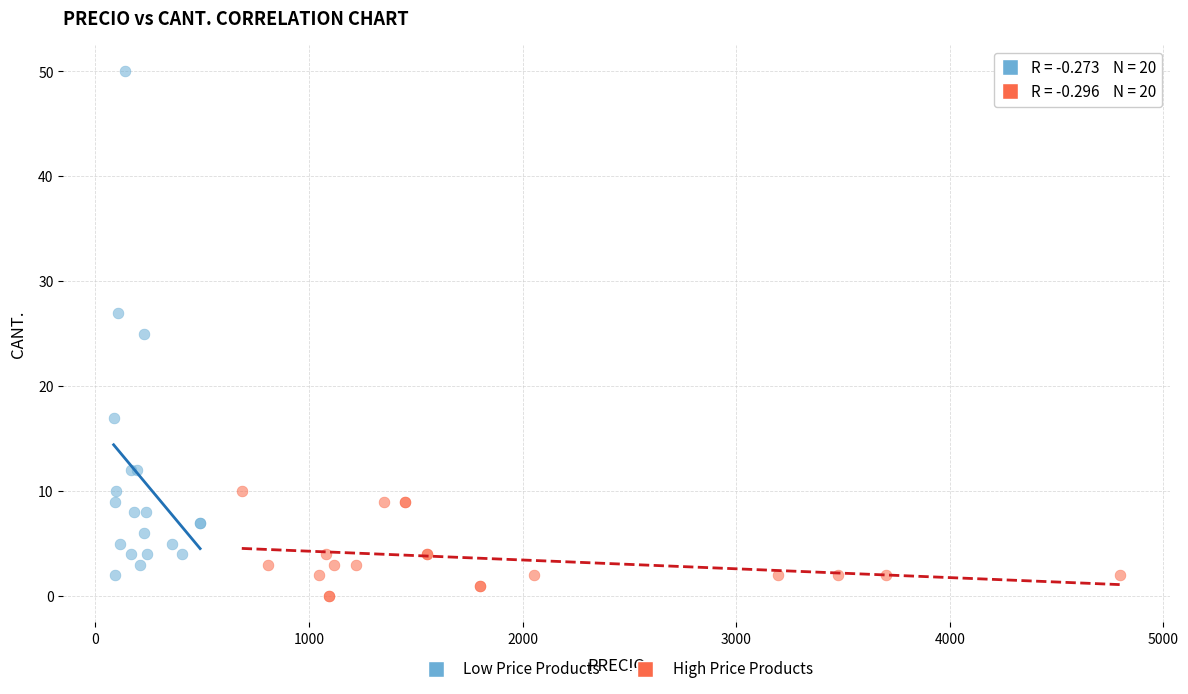

Which series reaches the maximum Y coordinate?

Low Price Products